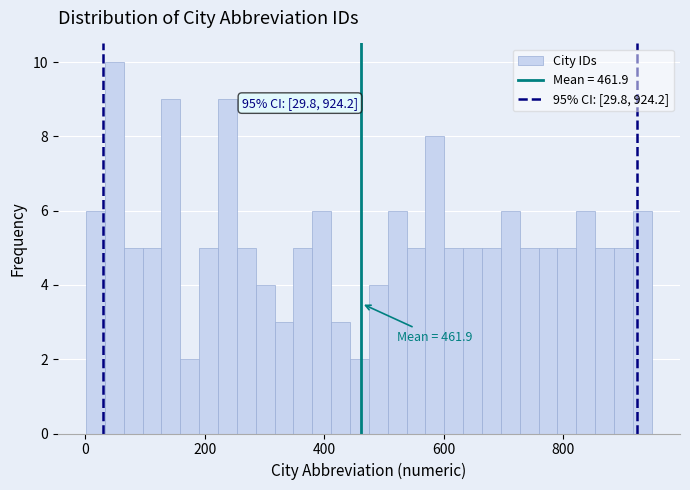

Read against the x-axis, roughly where is the centre of the tallest bar?

40